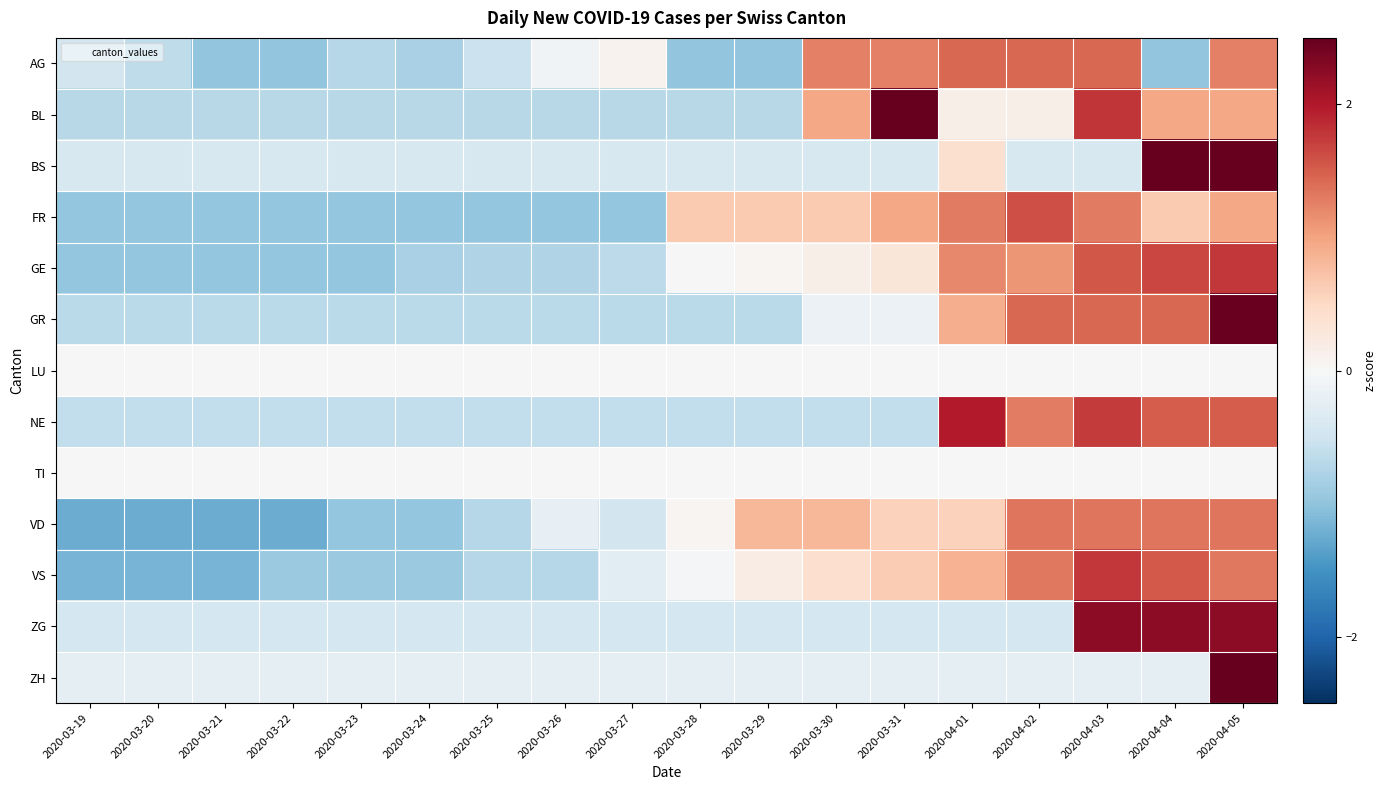

Reading left to right, transcribe all the data shown in this chart.

AG: 2020-03-19=-0.5	2020-03-20=-0.6	2020-03-21=-1.0	2020-03-22=-1.0	2020-03-23=-0.7	2020-03-24=-0.8	2020-03-25=-0.5	2020-03-26=-0.1	2020-03-27=0.1	2020-03-28=-1.0	2020-03-29=-1.0	2020-03-30=1.3	2020-03-31=1.3	2020-04-01=1.4	2020-04-02=1.4	2020-04-03=1.4	2020-04-04=-1.0	2020-04-05=1.3
BL: 2020-03-19=-0.7	2020-03-20=-0.7	2020-03-21=-0.7	2020-03-22=-0.7	2020-03-23=-0.7	2020-03-24=-0.7	2020-03-25=-0.7	2020-03-26=-0.7	2020-03-27=-0.7	2020-03-28=-0.7	2020-03-29=-0.7	2020-03-30=1.0	2020-03-31=2.6	2020-04-01=0.1	2020-04-02=0.1	2020-04-03=1.8	2020-04-04=1.0	2020-04-05=1.0
BS: 2020-03-19=-0.4	2020-03-20=-0.4	2020-03-21=-0.4	2020-03-22=-0.4	2020-03-23=-0.4	2020-03-24=-0.4	2020-03-25=-0.4	2020-03-26=-0.4	2020-03-27=-0.4	2020-03-28=-0.4	2020-03-29=-0.4	2020-03-30=-0.4	2020-03-31=-0.4	2020-04-01=0.4	2020-04-02=-0.4	2020-04-03=-0.4	2020-04-04=2.8	2020-04-05=2.8
FR: 2020-03-19=-1.0	2020-03-20=-1.0	2020-03-21=-1.0	2020-03-22=-1.0	2020-03-23=-1.0	2020-03-24=-1.0	2020-03-25=-1.0	2020-03-26=-1.0	2020-03-27=-1.0	2020-03-28=0.6	2020-03-29=0.6	2020-03-30=0.6	2020-03-31=1.0	2020-04-01=1.3	2020-04-02=1.6	2020-04-03=1.3	2020-04-04=0.6	2020-04-05=1.0
GE: 2020-03-19=-1.0	2020-03-20=-1.0	2020-03-21=-1.0	2020-03-22=-1.0	2020-03-23=-1.0	2020-03-24=-0.8	2020-03-25=-0.8	2020-03-26=-0.8	2020-03-27=-0.7	2020-03-28=-0.0	2020-03-29=0.0	2020-03-30=0.1	2020-03-31=0.3	2020-04-01=1.2	2020-04-02=1.1	2020-04-03=1.6	2020-04-04=1.7	2020-04-05=1.8
GR: 2020-03-19=-0.7	2020-03-20=-0.7	2020-03-21=-0.7	2020-03-22=-0.7	2020-03-23=-0.7	2020-03-24=-0.7	2020-03-25=-0.7	2020-03-26=-0.7	2020-03-27=-0.7	2020-03-28=-0.7	2020-03-29=-0.7	2020-03-30=-0.1	2020-03-31=-0.1	2020-04-01=0.9	2020-04-02=1.4	2020-04-03=1.4	2020-04-04=1.4	2020-04-05=2.5
LU: 2020-03-19=0.0	2020-03-20=0.0	2020-03-21=0.0	2020-03-22=0.0	2020-03-23=0.0	2020-03-24=0.0	2020-03-25=0.0	2020-03-26=0.0	2020-03-27=0.0	2020-03-28=0.0	2020-03-29=0.0	2020-03-30=0.0	2020-03-31=0.0	2020-04-01=0.0	2020-04-02=0.0	2020-04-03=0.0	2020-04-04=0.0	2020-04-05=0.0
NE: 2020-03-19=-0.6	2020-03-20=-0.6	2020-03-21=-0.6	2020-03-22=-0.6	2020-03-23=-0.6	2020-03-24=-0.6	2020-03-25=-0.6	2020-03-26=-0.6	2020-03-27=-0.6	2020-03-28=-0.6	2020-03-29=-0.6	2020-03-30=-0.6	2020-03-31=-0.6	2020-04-01=2.0	2020-04-02=1.3	2020-04-03=1.7	2020-04-04=1.5	2020-04-05=1.5
TI: 2020-03-19=0.0	2020-03-20=0.0	2020-03-21=0.0	2020-03-22=0.0	2020-03-23=0.0	2020-03-24=0.0	2020-03-25=0.0	2020-03-26=0.0	2020-03-27=0.0	2020-03-28=0.0	2020-03-29=0.0	2020-03-30=0.0	2020-03-31=0.0	2020-04-01=0.0	2020-04-02=0.0	2020-04-03=0.0	2020-04-04=0.0	2020-04-05=0.0
VD: 2020-03-19=-1.2	2020-03-20=-1.2	2020-03-21=-1.2	2020-03-22=-1.2	2020-03-23=-1.0	2020-03-24=-1.0	2020-03-25=-0.7	2020-03-26=-0.2	2020-03-27=-0.5	2020-03-28=0.1	2020-03-29=0.8	2020-03-30=0.8	2020-03-31=0.6	2020-04-01=0.6	2020-04-02=1.3	2020-04-03=1.3	2020-04-04=1.3	2020-04-05=1.3
VS: 2020-03-19=-1.2	2020-03-20=-1.2	2020-03-21=-1.2	2020-03-22=-0.9	2020-03-23=-0.9	2020-03-24=-0.9	2020-03-25=-0.7	2020-03-26=-0.7	2020-03-27=-0.3	2020-03-28=-0.0	2020-03-29=0.2	2020-03-30=0.4	2020-03-31=0.6	2020-04-01=0.9	2020-04-02=1.3	2020-04-03=1.8	2020-04-04=1.5	2020-04-05=1.3
ZG: 2020-03-19=-0.4	2020-03-20=-0.4	2020-03-21=-0.4	2020-03-22=-0.4	2020-03-23=-0.4	2020-03-24=-0.4	2020-03-25=-0.4	2020-03-26=-0.4	2020-03-27=-0.4	2020-03-28=-0.4	2020-03-29=-0.4	2020-03-30=-0.4	2020-03-31=-0.4	2020-04-01=-0.4	2020-04-02=-0.4	2020-04-03=2.2	2020-04-04=2.2	2020-04-05=2.2
ZH: 2020-03-19=-0.2	2020-03-20=-0.2	2020-03-21=-0.2	2020-03-22=-0.2	2020-03-23=-0.2	2020-03-24=-0.2	2020-03-25=-0.2	2020-03-26=-0.2	2020-03-27=-0.2	2020-03-28=-0.2	2020-03-29=-0.2	2020-03-30=-0.2	2020-03-31=-0.2	2020-04-01=-0.2	2020-04-02=-0.2	2020-04-03=-0.2	2020-04-04=-0.2	2020-04-05=4.1